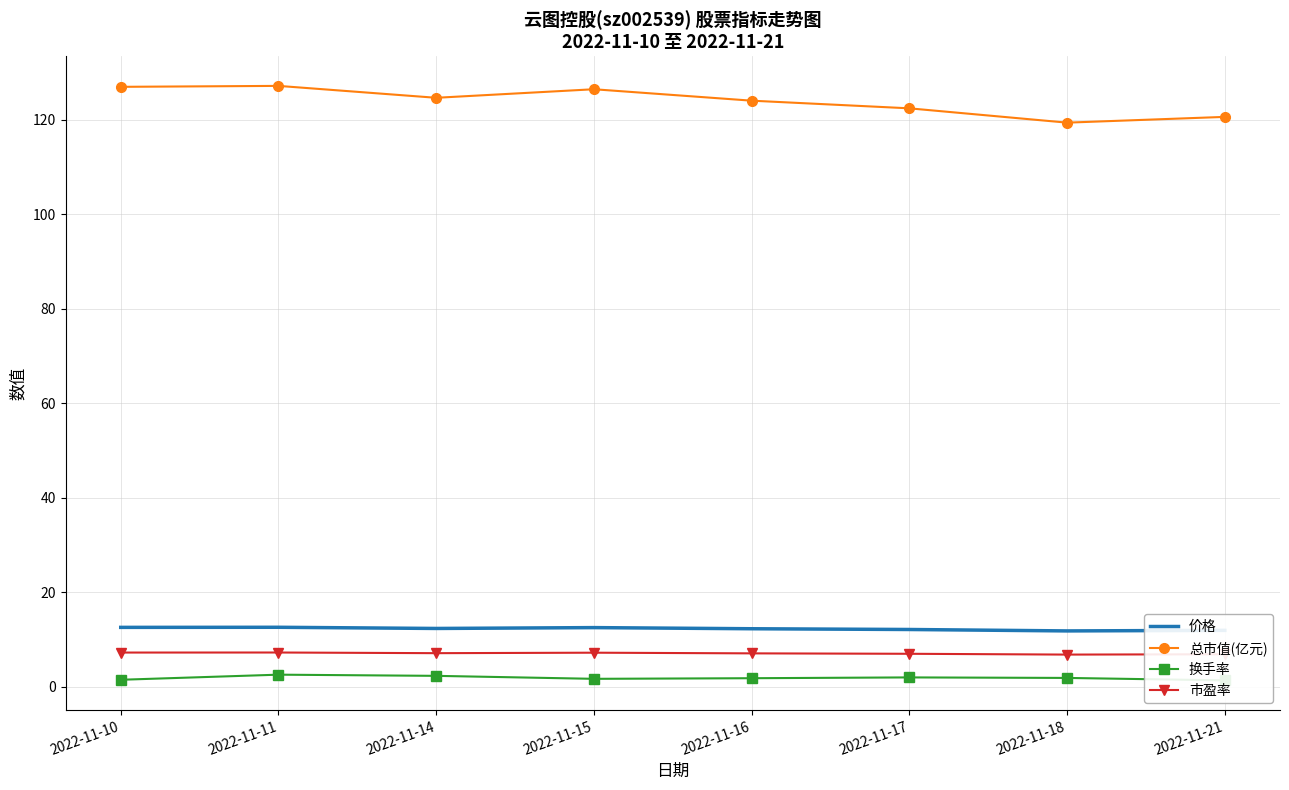

Which has a higher value, 2022-11-17 or 2022-11-15?

2022-11-15